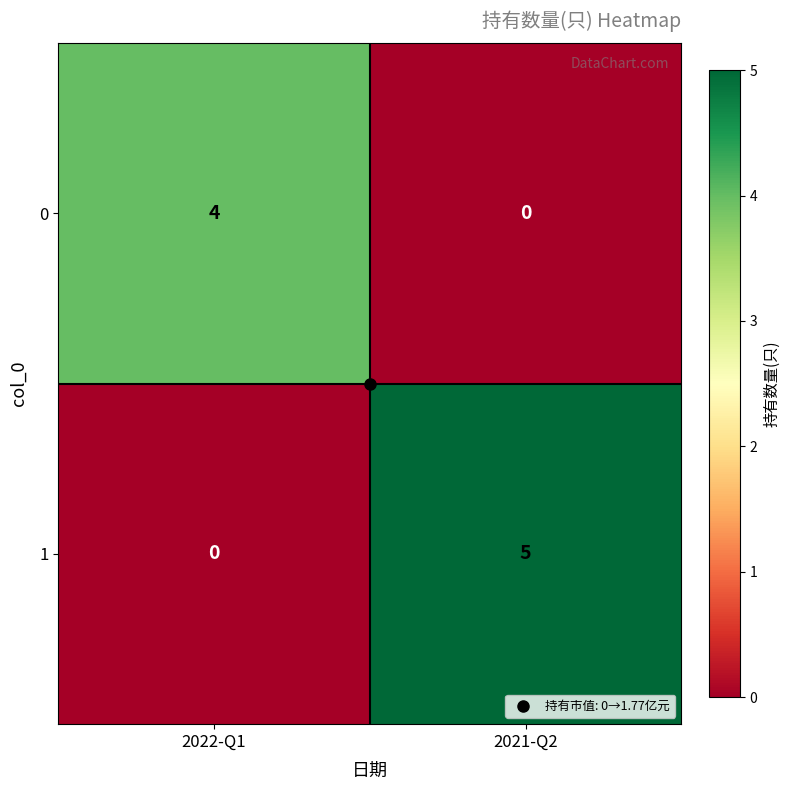

Is it true that 1 equals 0 at 2022-Q1?

True